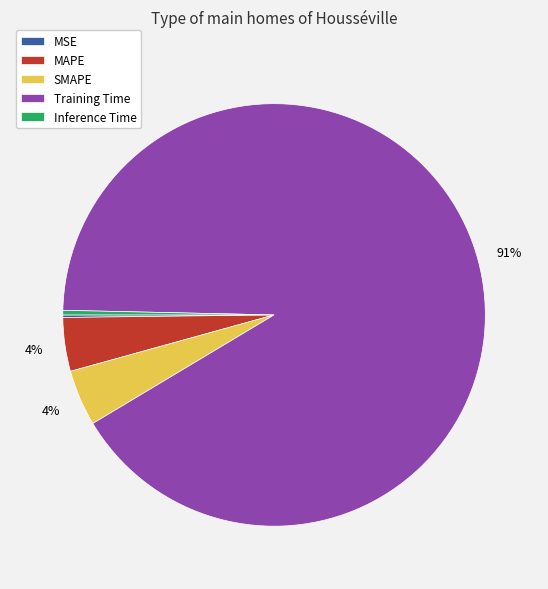

To the nearest percent, what portion does SMAPE represent?

4%